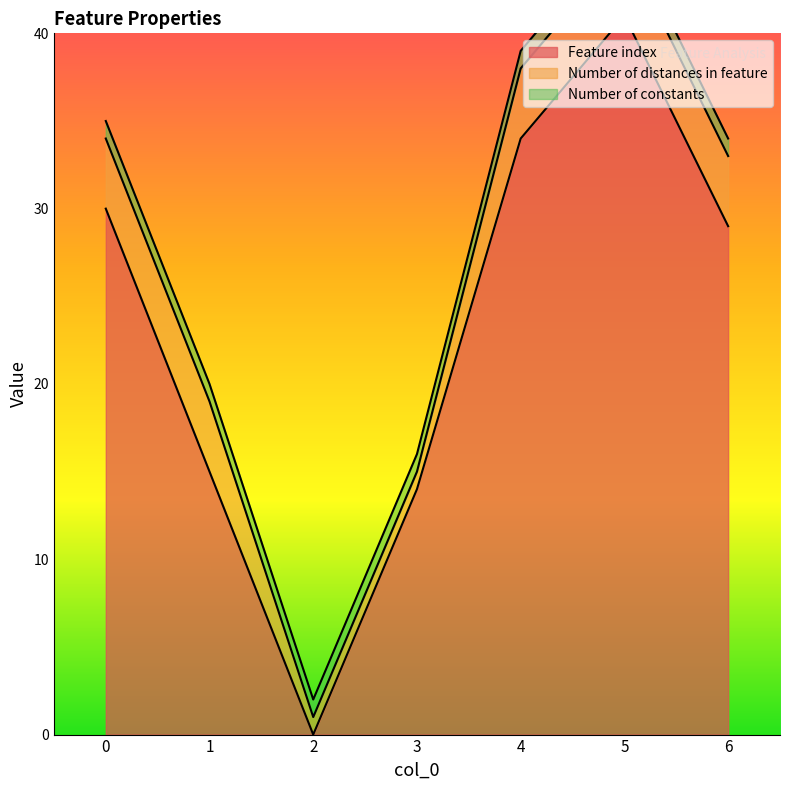

True or false: Number of distances in feature has a value of 4 at 0.

True